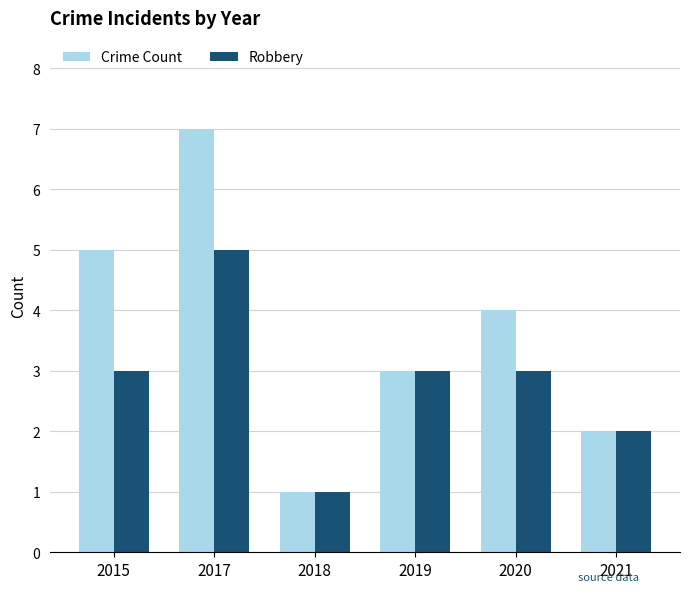

What is the value of the Robbery bar at the 2nd from the left?

5